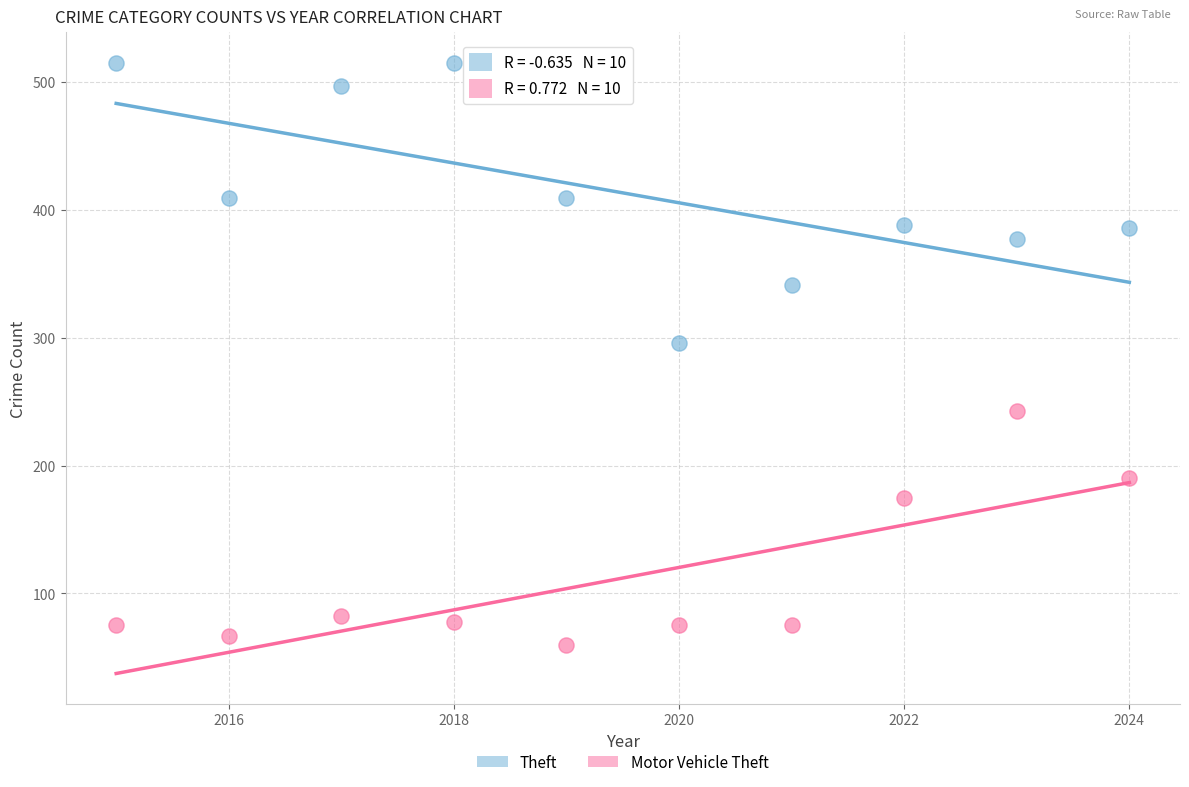

Which series reaches the minimum Y coordinate?

Motor Vehicle Theft